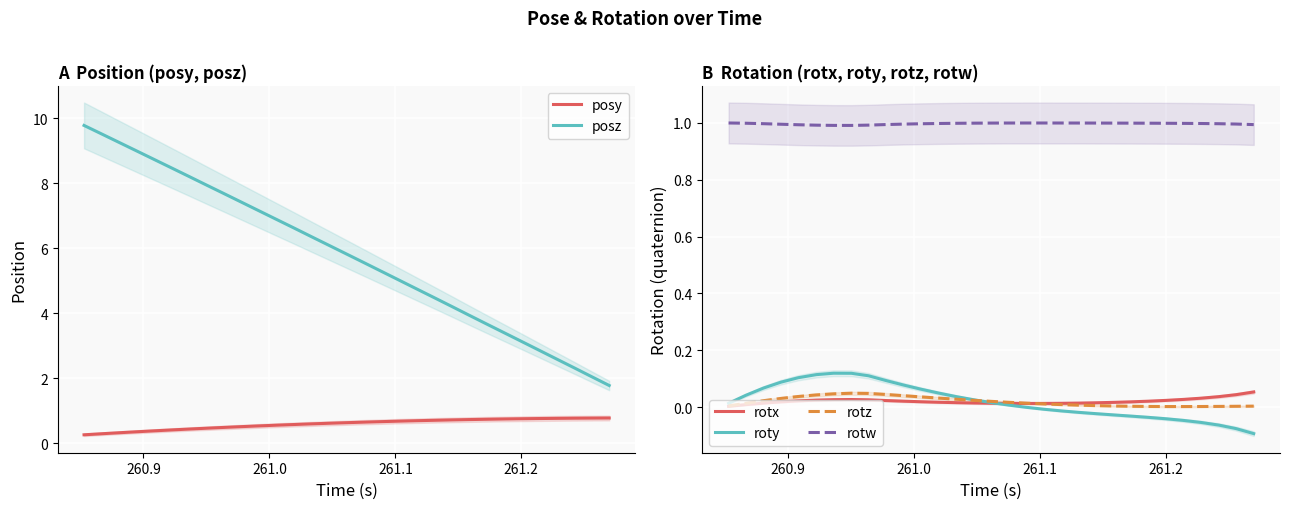

True or false: rotw and roty intersect in this chart.

False